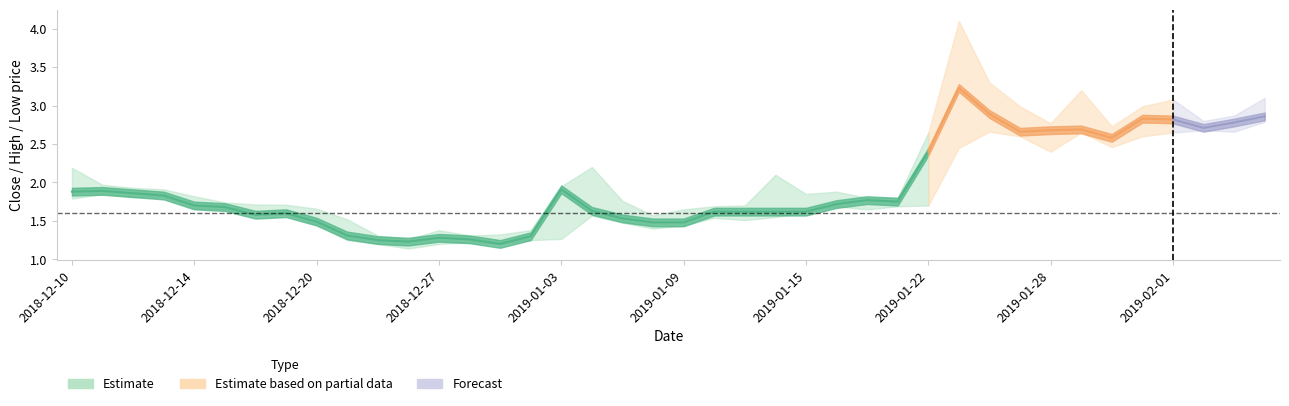

Which category has the highest value in the high series?

2019-01-23